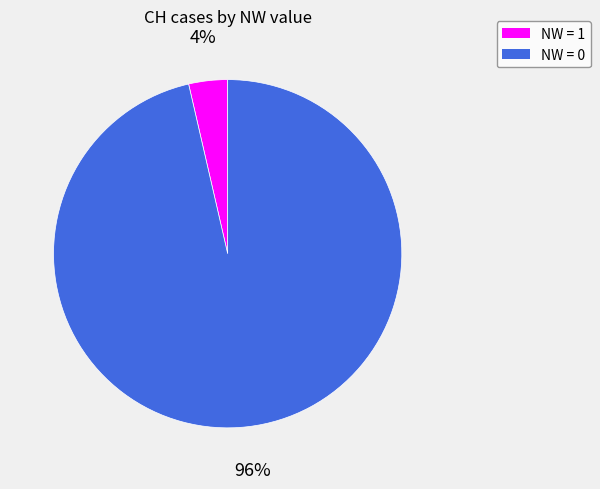

To the nearest percent, what is the average slice percentage?

50%